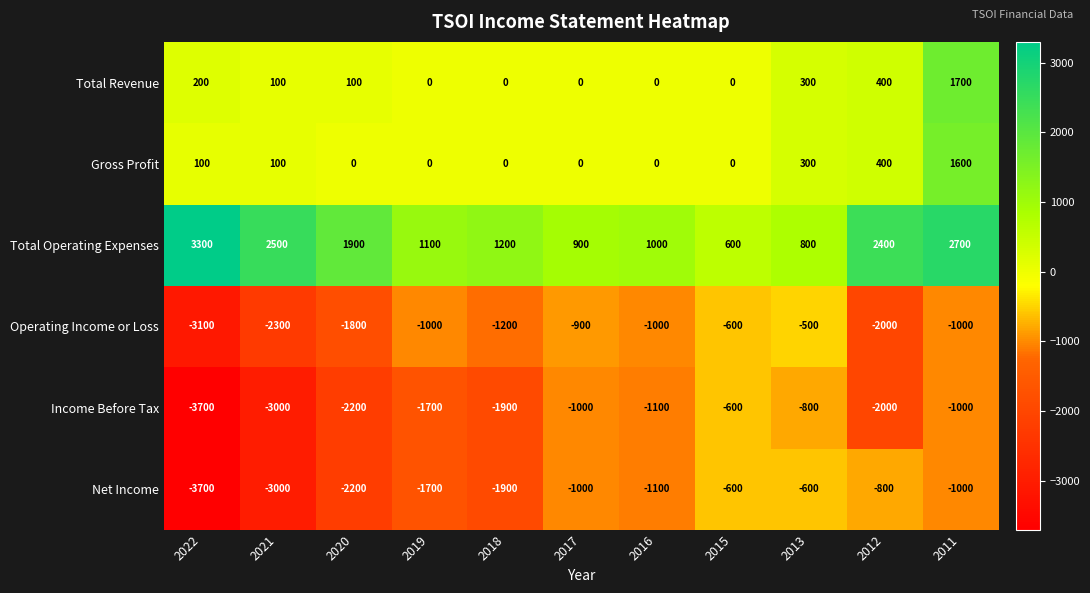

Read the Operating Income or Loss value at 2011, to the nearest 10.

-1000